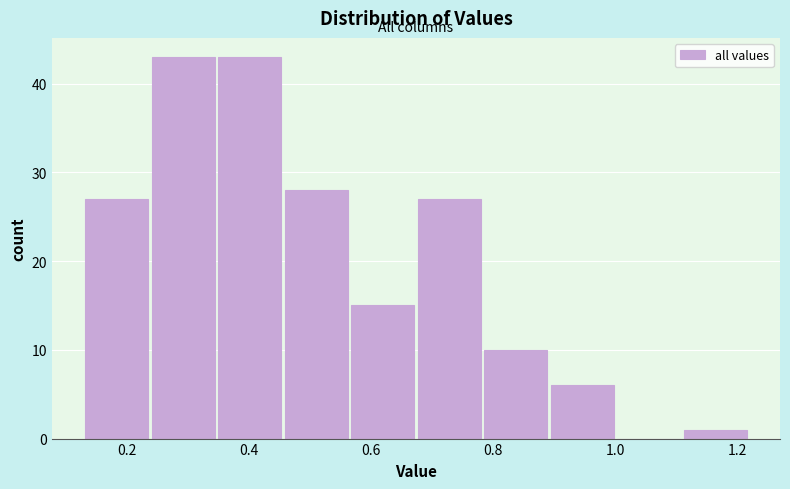

Reading left to right, transcribe this chart: for each bar, give the range it covers on the x-axis and its height. Neither the bar edges nor the heights are printed on the chart, so give them approximately, as read against the axes.

0.12 to 0.24: 27
0.24 to 0.34: 43
0.34 to 0.46: 43
0.46 to 0.56: 28
0.56 to 0.68: 15
0.68 to 0.78: 27
0.78 to 0.90: 10
0.90 to 1.00: 6
1.00 to 1.10: 0
1.10 to 1.22: 1